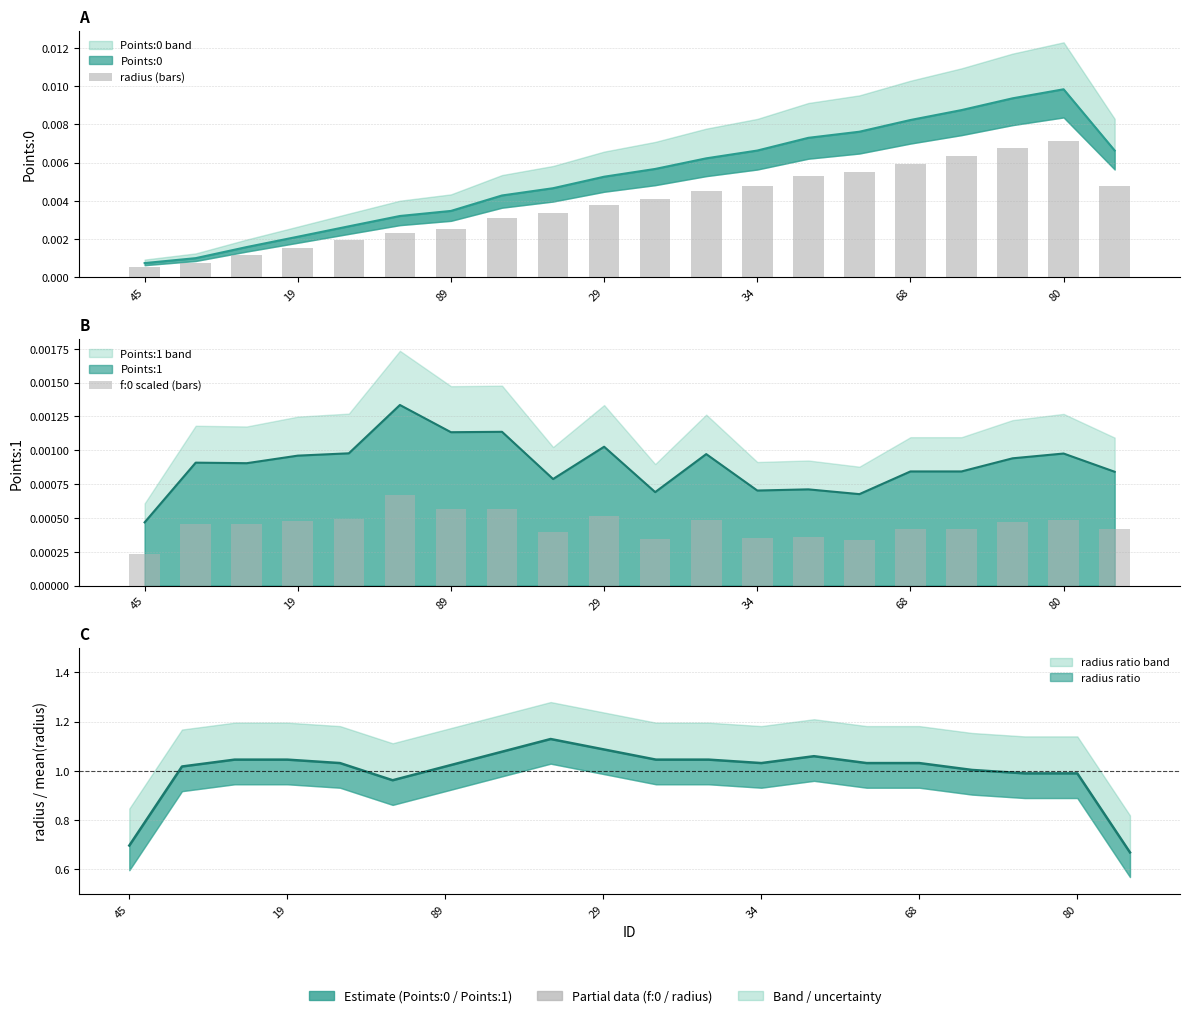

Which series changed the most between 68 and 12?

radius (bars)